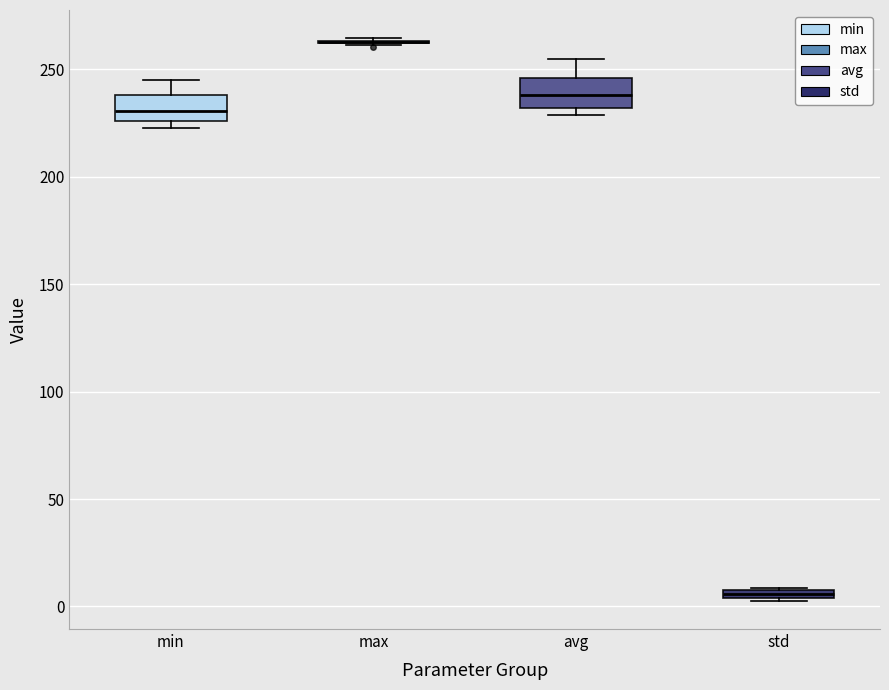

Where does the upper whisker of the box for avg end on the y-axis? The values are not printed on the chart, so give them approximately, as read against the axis.

255